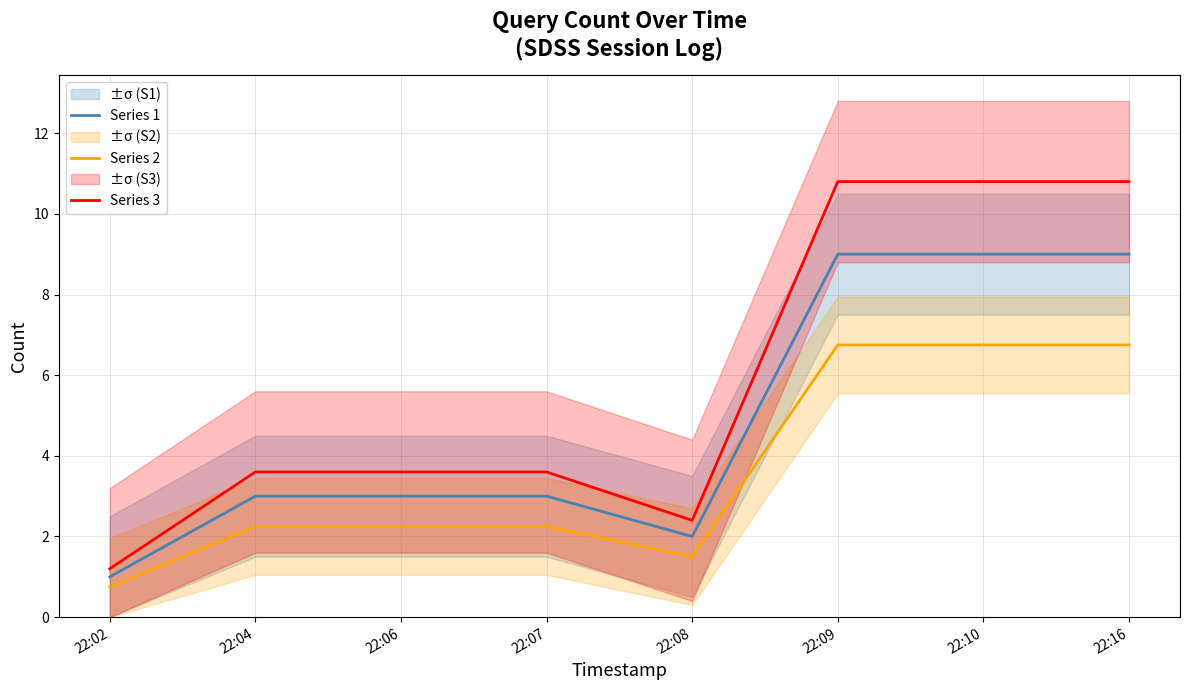

What is the difference between the second highest and second lowest values in the Series 2 series?

5.2